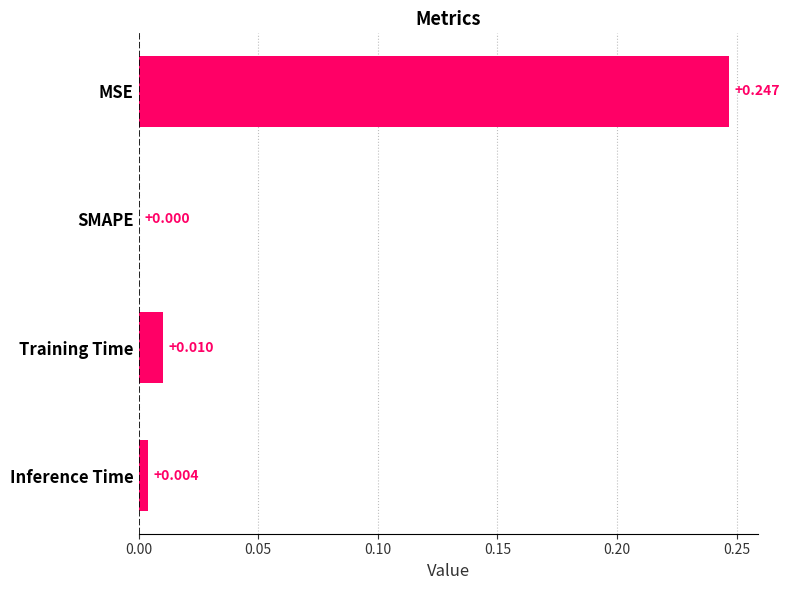

At which label is the value closest to 0?

SMAPE